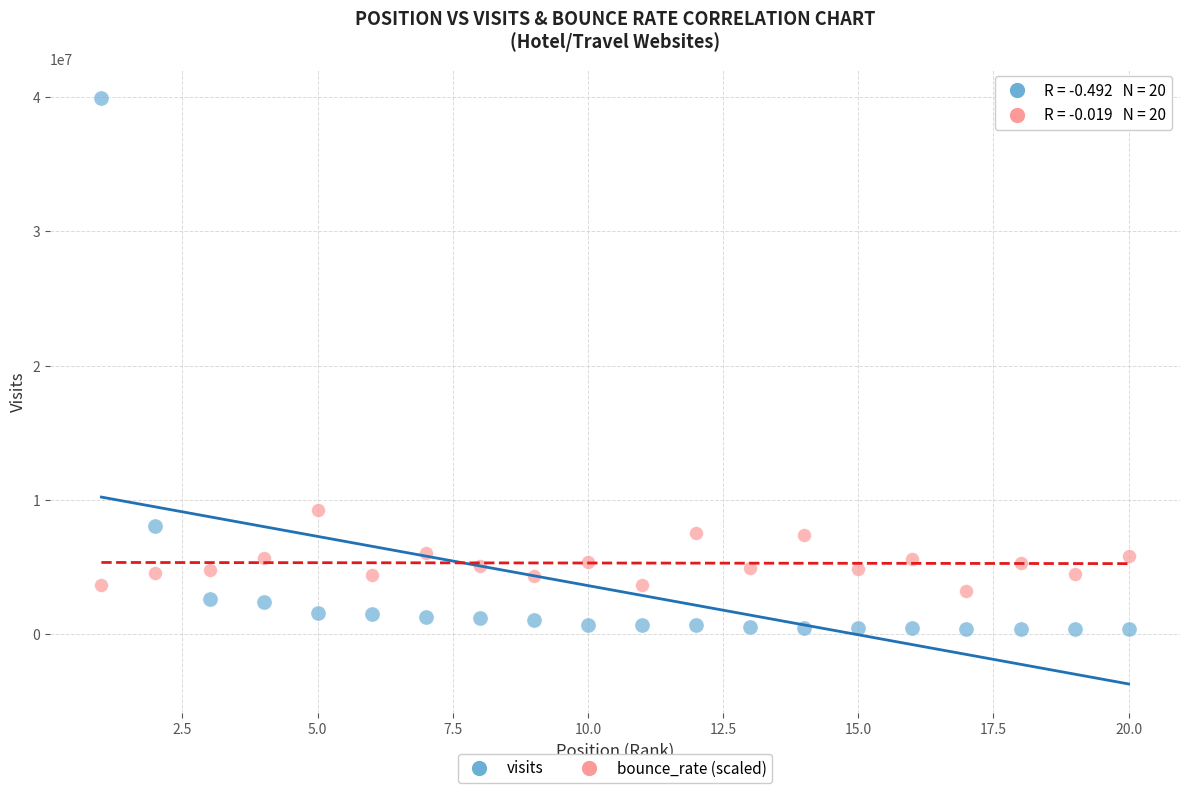

Which series reaches the minimum Y coordinate?

visits